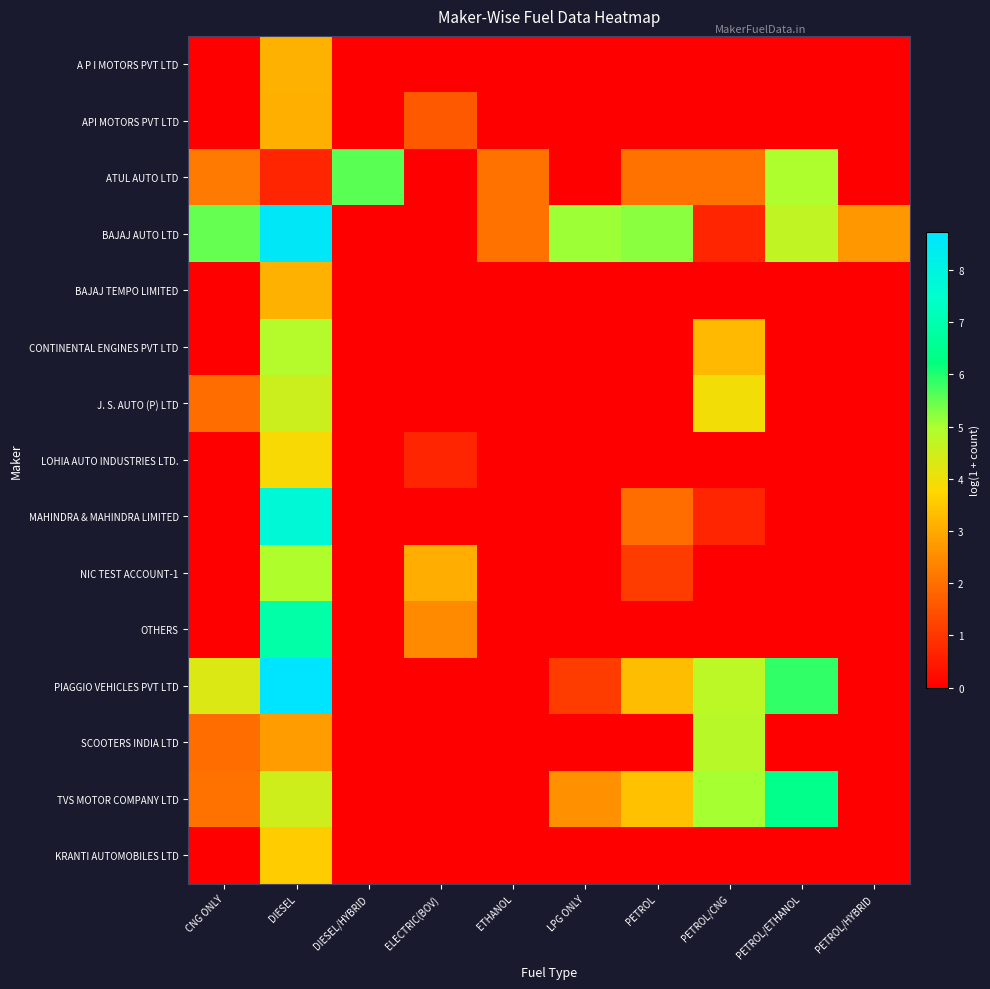

Reading right to left, what are all the values shown in this chart?

A P I MOTORS PVT LTD: PETROL/HYBRID=0.0	PETROL/ETHANOL=0.0	PETROL/CNG=0.0	PETROL=0.0	LPG ONLY=0.0	ETHANOL=0.0	ELECTRIC(BOV)=0.0	DIESEL/HYBRID=0.0	DIESEL=3.1	CNG ONLY=0.0
API MOTORS PVT LTD: PETROL/HYBRID=0.0	PETROL/ETHANOL=0.0	PETROL/CNG=0.0	PETROL=0.0	LPG ONLY=0.0	ETHANOL=0.0	ELECTRIC(BOV)=1.6	DIESEL/HYBRID=0.0	DIESEL=3.1	CNG ONLY=0.0
ATUL AUTO LTD: PETROL/HYBRID=0.0	PETROL/ETHANOL=5.0	PETROL/CNG=2.1	PETROL=2.1	LPG ONLY=0.0	ETHANOL=2.1	ELECTRIC(BOV)=0.0	DIESEL/HYBRID=5.6	DIESEL=0.7	CNG ONLY=2.2
BAJAJ AUTO LTD: PETROL/HYBRID=2.7	PETROL/ETHANOL=4.7	PETROL/CNG=0.7	PETROL=5.2	LPG ONLY=5.1	ETHANOL=2.1	ELECTRIC(BOV)=0.0	DIESEL/HYBRID=0.0	DIESEL=8.6	CNG ONLY=5.5
BAJAJ TEMPO LIMITED: PETROL/HYBRID=0.0	PETROL/ETHANOL=0.0	PETROL/CNG=0.0	PETROL=0.0	LPG ONLY=0.0	ETHANOL=0.0	ELECTRIC(BOV)=0.0	DIESEL/HYBRID=0.0	DIESEL=3.1	CNG ONLY=0.0
CONTINENTAL ENGINES PVT LTD: PETROL/HYBRID=0.0	PETROL/ETHANOL=0.0	PETROL/CNG=3.3	PETROL=0.0	LPG ONLY=0.0	ETHANOL=0.0	ELECTRIC(BOV)=0.0	DIESEL/HYBRID=0.0	DIESEL=4.9	CNG ONLY=0.0
J. S. AUTO (P) LTD: PETROL/HYBRID=0.0	PETROL/ETHANOL=0.0	PETROL/CNG=3.9	PETROL=0.0	LPG ONLY=0.0	ETHANOL=0.0	ELECTRIC(BOV)=0.0	DIESEL/HYBRID=0.0	DIESEL=4.5	CNG ONLY=1.9
LOHIA AUTO INDUSTRIES LTD.: PETROL/HYBRID=0.0	PETROL/ETHANOL=0.0	PETROL/CNG=0.0	PETROL=0.0	LPG ONLY=0.0	ETHANOL=0.0	ELECTRIC(BOV)=0.7	DIESEL/HYBRID=0.0	DIESEL=3.8	CNG ONLY=0.0
MAHINDRA & MAHINDRA LIMITED: PETROL/HYBRID=0.0	PETROL/ETHANOL=0.0	PETROL/CNG=0.7	PETROL=1.9	LPG ONLY=0.0	ETHANOL=0.0	ELECTRIC(BOV)=0.0	DIESEL/HYBRID=0.0	DIESEL=7.8	CNG ONLY=0.0
NIC TEST ACCOUNT-1: PETROL/HYBRID=0.0	PETROL/ETHANOL=0.0	PETROL/CNG=0.0	PETROL=1.1	LPG ONLY=0.0	ETHANOL=0.0	ELECTRIC(BOV)=3.0	DIESEL/HYBRID=0.0	DIESEL=4.9	CNG ONLY=0.0
OTHERS: PETROL/HYBRID=0.0	PETROL/ETHANOL=0.0	PETROL/CNG=0.0	PETROL=0.0	LPG ONLY=0.0	ETHANOL=0.0	ELECTRIC(BOV)=2.5	DIESEL/HYBRID=0.0	DIESEL=6.9	CNG ONLY=0.0
PIAGGIO VEHICLES PVT LTD: PETROL/HYBRID=0.0	PETROL/ETHANOL=5.9	PETROL/CNG=4.8	PETROL=3.3	LPG ONLY=1.1	ETHANOL=0.0	ELECTRIC(BOV)=0.0	DIESEL/HYBRID=0.0	DIESEL=8.7	CNG ONLY=4.3
SCOOTERS INDIA LTD: PETROL/HYBRID=0.0	PETROL/ETHANOL=0.0	PETROL/CNG=4.8	PETROL=0.0	LPG ONLY=0.0	ETHANOL=0.0	ELECTRIC(BOV)=0.0	DIESEL/HYBRID=0.0	DIESEL=2.8	CNG ONLY=1.9
TVS MOTOR COMPANY LTD: PETROL/HYBRID=0.0	PETROL/ETHANOL=6.4	PETROL/CNG=5.0	PETROL=3.4	LPG ONLY=2.6	ETHANOL=0.0	ELECTRIC(BOV)=0.0	DIESEL/HYBRID=0.0	DIESEL=4.5	CNG ONLY=2.1
KRANTI AUTOMOBILES LTD: PETROL/HYBRID=0.0	PETROL/ETHANOL=0.0	PETROL/CNG=0.0	PETROL=0.0	LPG ONLY=0.0	ETHANOL=0.0	ELECTRIC(BOV)=0.0	DIESEL/HYBRID=0.0	DIESEL=3.6	CNG ONLY=0.0